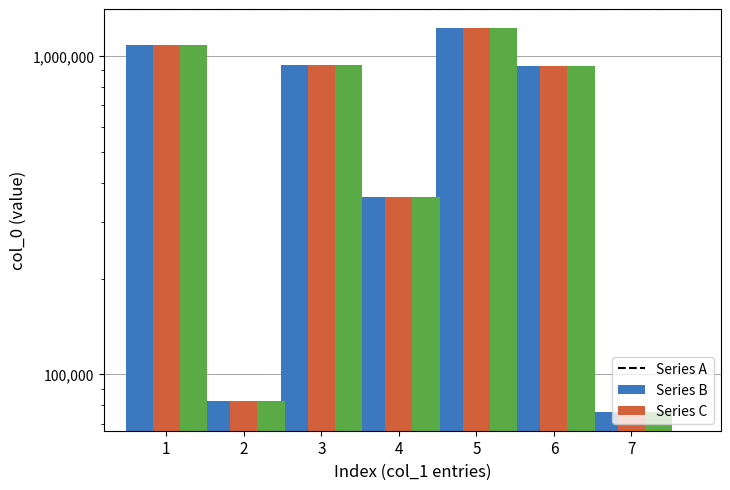

How many bars are there in each group?

3